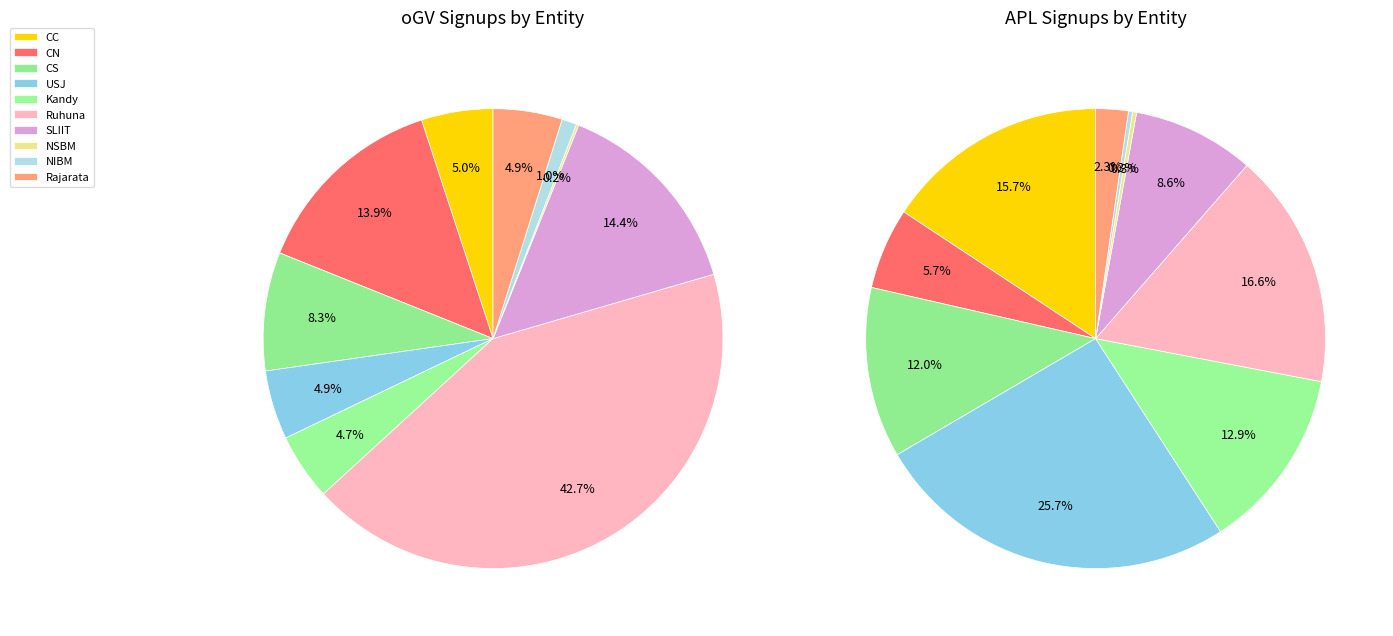

To the nearest percent, what percentage of the pie is 3?

26%